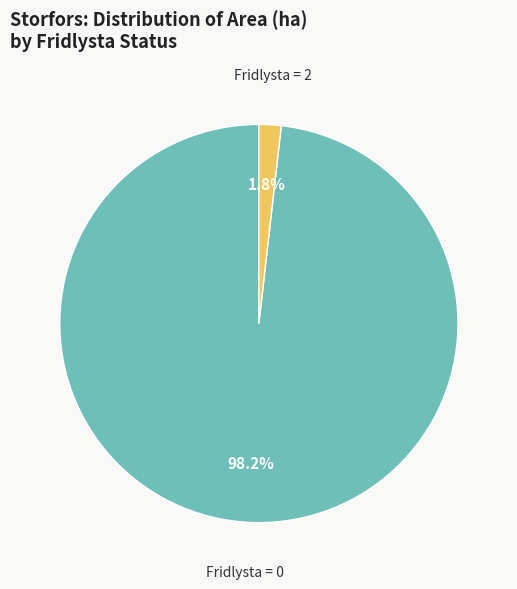

What is the largest slice in the pie chart?

Fridlysta = 0